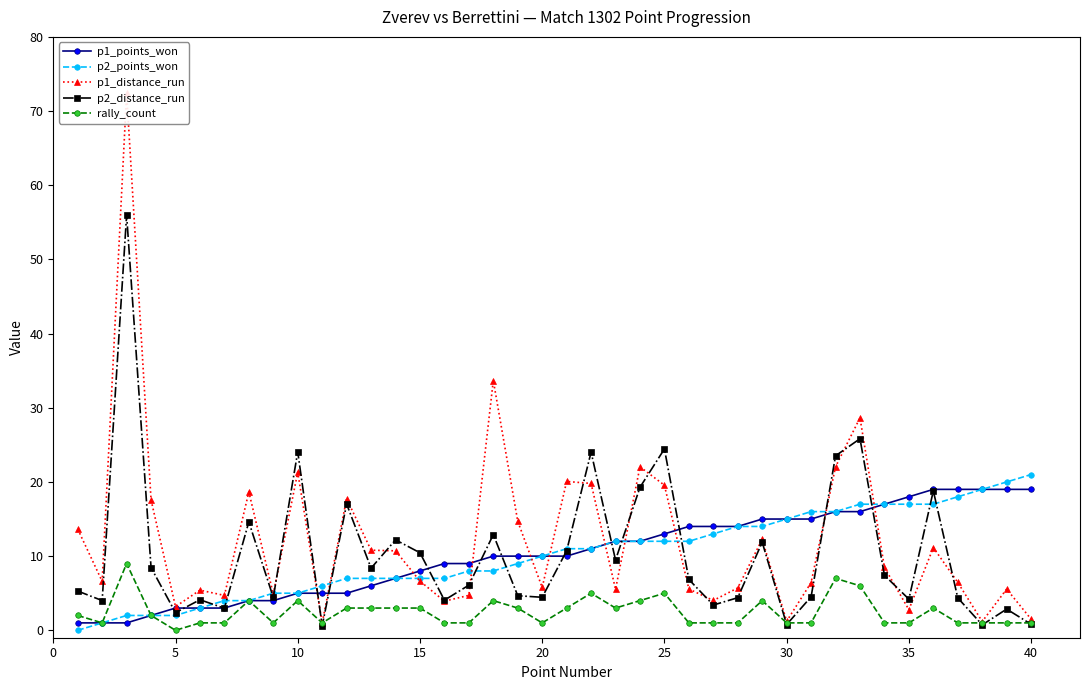

How many lines are shown in the chart?

5